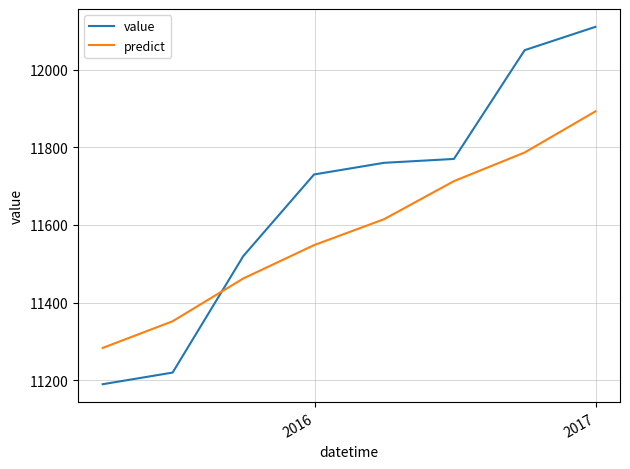

True or false: value has more than 1 points higher than both neighbors.

False